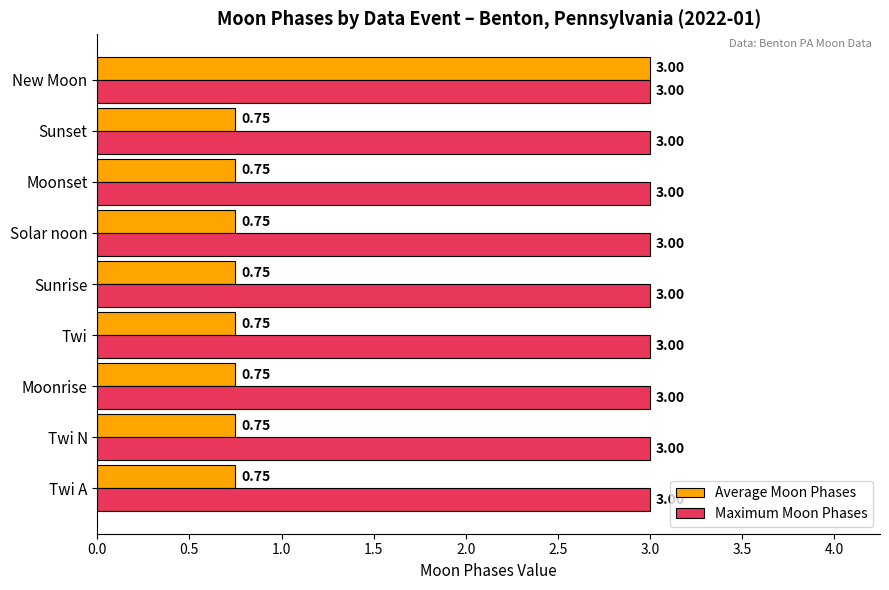

What is the sum of the Average Moon Phases values at Twi and New Moon?

3.8